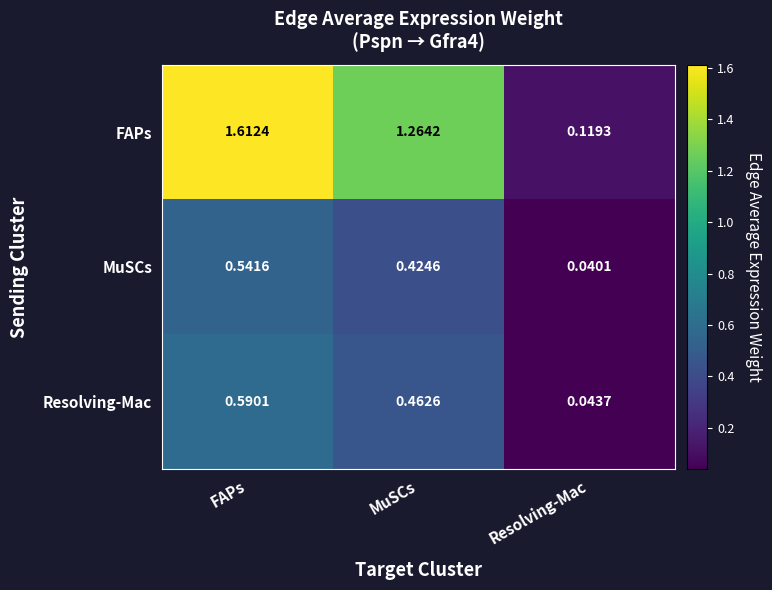

At which label is Resolving-Mac closest to 0?

Resolving-Mac